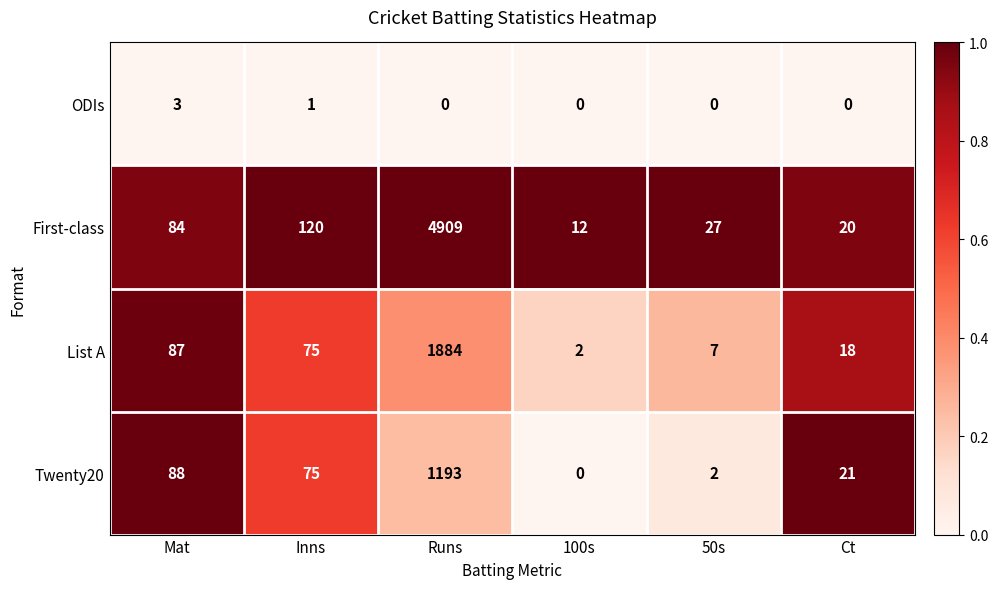

What is the difference between the maximum and second lowest values in the List A series?

1877